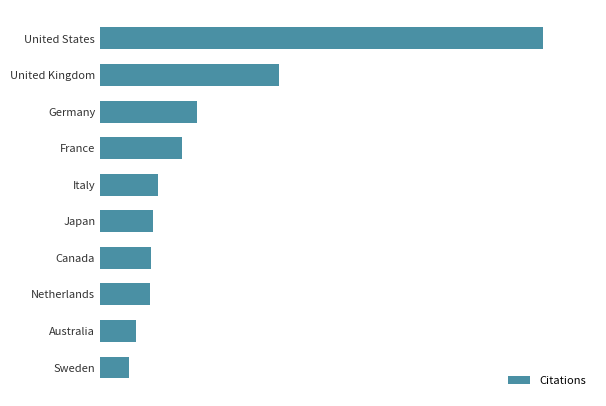

What is the smallest value displayed?

11567